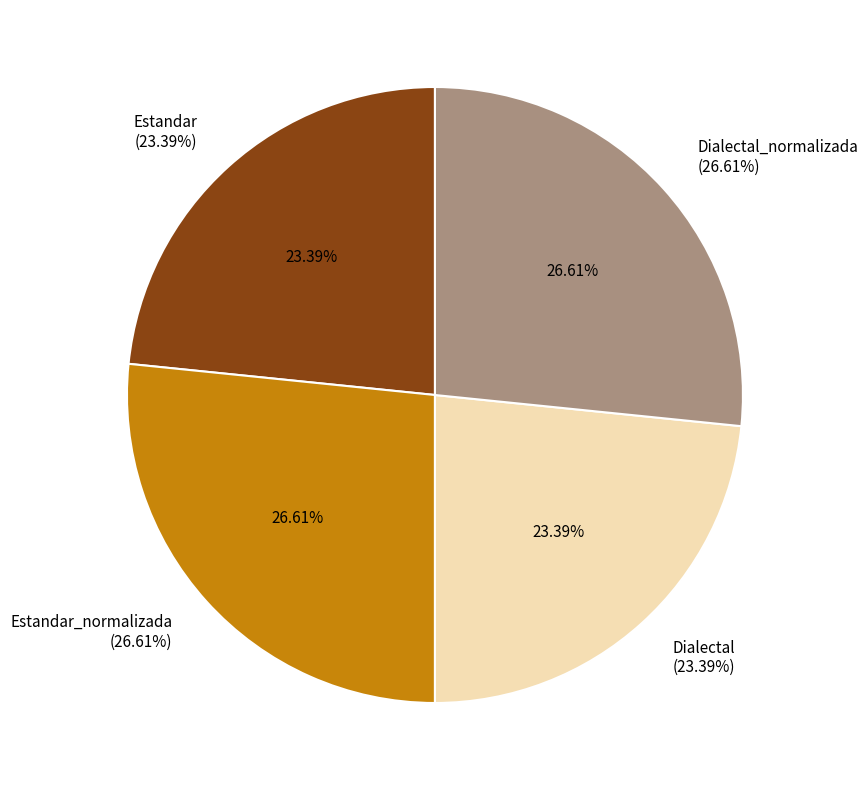

Is the sum of Estandar and Dialectal_normalizada greater than half?

No